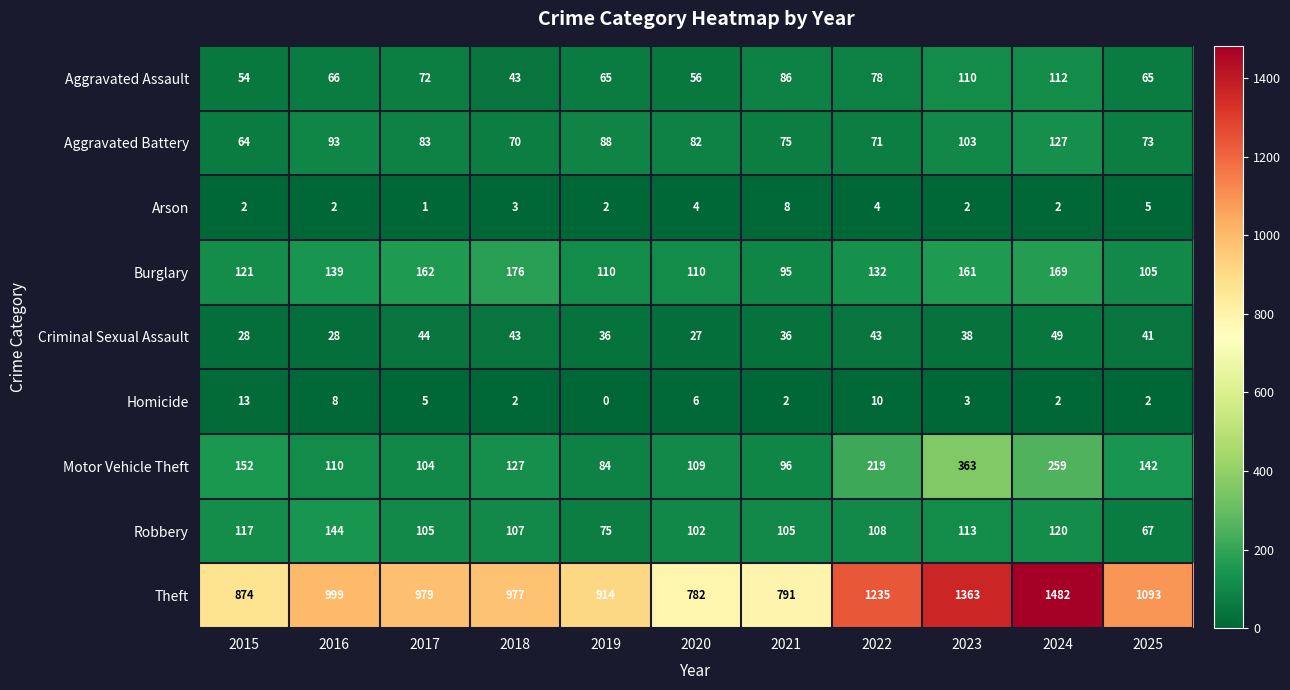

Which series has the largest total across all categories?

Theft